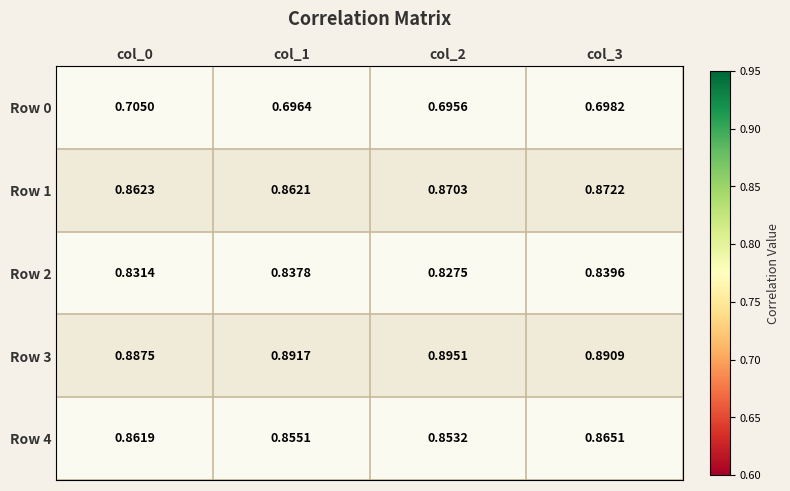

Count the number of categories in the chart.

4